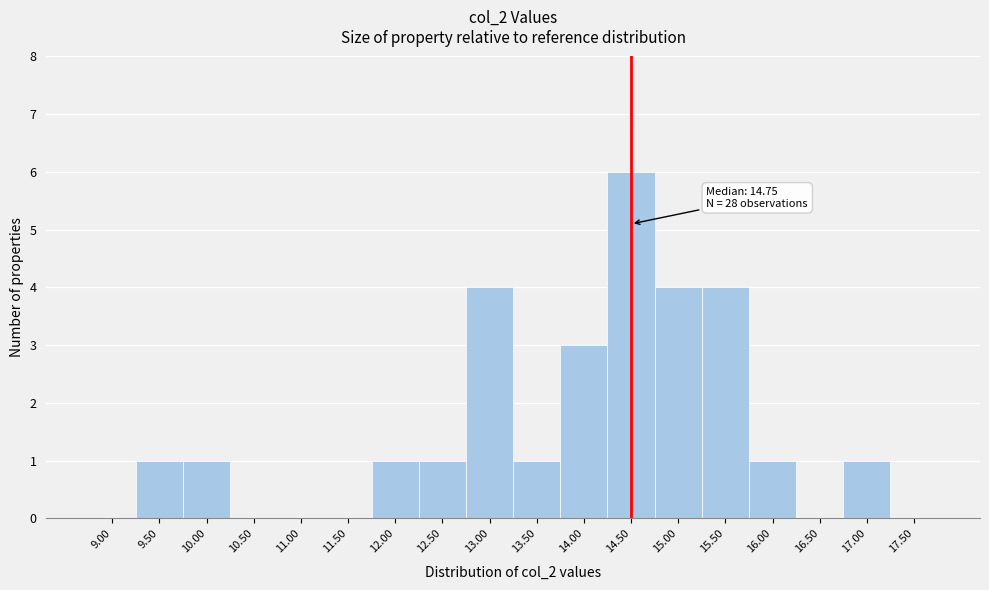

Reading right to left, transcribe all the data shown in this chart.

17.50=0	17.00=1	16.50=0	16.00=1	15.50=4	15.00=4	14.50=6	14.00=3	13.50=1	13.00=4	12.50=1	12.00=1	11.50=0	11.00=0	10.50=0	10.00=1	9.50=1	9.00=0